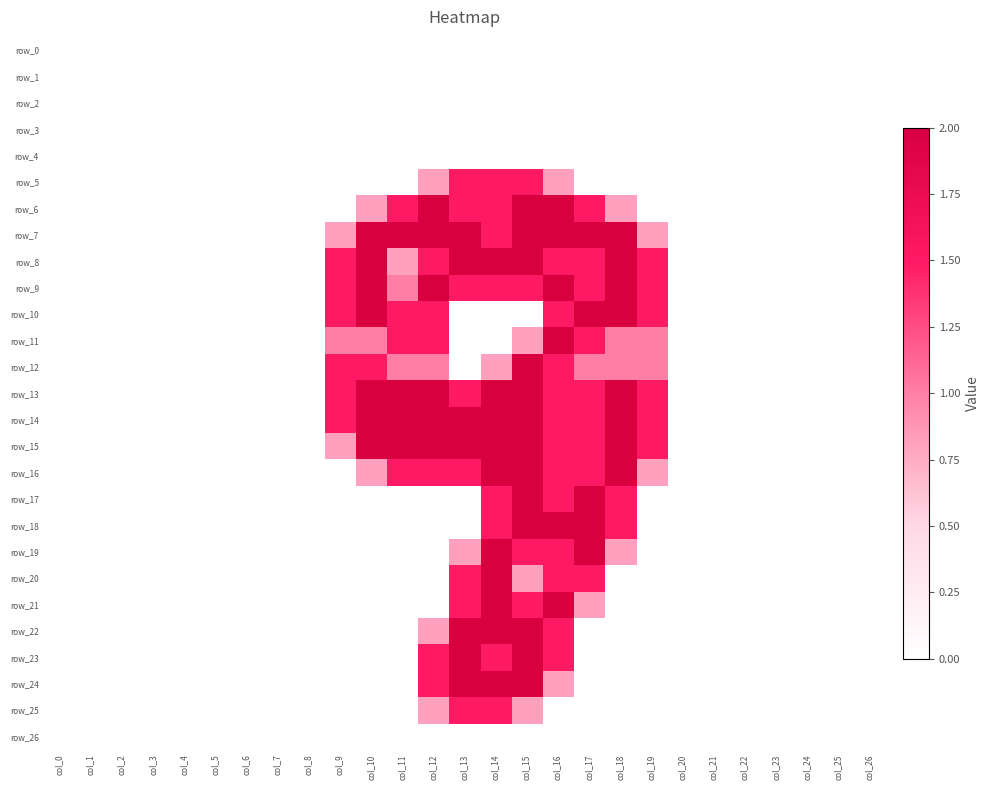

Reading right to left, list all the values displayed in this chart.

row_0: col_26=0.0	col_25=0.0	col_24=0.0	col_23=0.0	col_22=0.0	col_21=0.0	col_20=0.0	col_19=0.0	col_18=0.0	col_17=0.0	col_16=0.0	col_15=0.0	col_14=0.0	col_13=0.0	col_12=0.0	col_11=0.0	col_10=0.0	col_9=0.0	col_8=0.0	col_7=0.0	col_6=0.0	col_5=0.0	col_4=0.0	col_3=0.0	col_2=0.0	col_1=0.0	col_0=0.0
row_1: col_26=0.0	col_25=0.0	col_24=0.0	col_23=0.0	col_22=0.0	col_21=0.0	col_20=0.0	col_19=0.0	col_18=0.0	col_17=0.0	col_16=0.0	col_15=0.0	col_14=0.0	col_13=0.0	col_12=0.0	col_11=0.0	col_10=0.0	col_9=0.0	col_8=0.0	col_7=0.0	col_6=0.0	col_5=0.0	col_4=0.0	col_3=0.0	col_2=0.0	col_1=0.0	col_0=0.0
row_2: col_26=0.0	col_25=0.0	col_24=0.0	col_23=0.0	col_22=0.0	col_21=0.0	col_20=0.0	col_19=0.0	col_18=0.0	col_17=0.0	col_16=0.0	col_15=0.0	col_14=0.0	col_13=0.0	col_12=0.0	col_11=0.0	col_10=0.0	col_9=0.0	col_8=0.0	col_7=0.0	col_6=0.0	col_5=0.0	col_4=0.0	col_3=0.0	col_2=0.0	col_1=0.0	col_0=0.0
row_3: col_26=0.0	col_25=0.0	col_24=0.0	col_23=0.0	col_22=0.0	col_21=0.0	col_20=0.0	col_19=0.0	col_18=0.0	col_17=0.0	col_16=0.0	col_15=0.0	col_14=0.0	col_13=0.0	col_12=0.0	col_11=0.0	col_10=0.0	col_9=0.0	col_8=0.0	col_7=0.0	col_6=0.0	col_5=0.0	col_4=0.0	col_3=0.0	col_2=0.0	col_1=0.0	col_0=0.0
row_4: col_26=0.0	col_25=0.0	col_24=0.0	col_23=0.0	col_22=0.0	col_21=0.0	col_20=0.0	col_19=0.0	col_18=0.0	col_17=0.0	col_16=0.0	col_15=0.0	col_14=0.0	col_13=0.0	col_12=0.0	col_11=0.0	col_10=0.0	col_9=0.0	col_8=0.0	col_7=0.0	col_6=0.0	col_5=0.0	col_4=0.0	col_3=0.0	col_2=0.0	col_1=0.0	col_0=0.0
row_5: col_26=0.0	col_25=0.0	col_24=0.0	col_23=0.0	col_22=0.0	col_21=0.0	col_20=0.0	col_19=0.0	col_18=0.0	col_17=0.0	col_16=0.8	col_15=1.5	col_14=1.5	col_13=1.5	col_12=0.8	col_11=0.0	col_10=0.0	col_9=0.0	col_8=0.0	col_7=0.0	col_6=0.0	col_5=0.0	col_4=0.0	col_3=0.0	col_2=0.0	col_1=0.0	col_0=0.0
row_6: col_26=0.0	col_25=0.0	col_24=0.0	col_23=0.0	col_22=0.0	col_21=0.0	col_20=0.0	col_19=0.0	col_18=0.8	col_17=1.5	col_16=2.0	col_15=2.0	col_14=1.5	col_13=1.5	col_12=2.0	col_11=1.5	col_10=0.8	col_9=0.0	col_8=0.0	col_7=0.0	col_6=0.0	col_5=0.0	col_4=0.0	col_3=0.0	col_2=0.0	col_1=0.0	col_0=0.0
row_7: col_26=0.0	col_25=0.0	col_24=0.0	col_23=0.0	col_22=0.0	col_21=0.0	col_20=0.0	col_19=0.8	col_18=2.0	col_17=2.0	col_16=2.0	col_15=2.0	col_14=1.5	col_13=2.0	col_12=2.0	col_11=2.0	col_10=2.0	col_9=0.8	col_8=0.0	col_7=0.0	col_6=0.0	col_5=0.0	col_4=0.0	col_3=0.0	col_2=0.0	col_1=0.0	col_0=0.0
row_8: col_26=0.0	col_25=0.0	col_24=0.0	col_23=0.0	col_22=0.0	col_21=0.0	col_20=0.0	col_19=1.5	col_18=2.0	col_17=1.5	col_16=1.5	col_15=2.0	col_14=2.0	col_13=2.0	col_12=1.5	col_11=0.8	col_10=2.0	col_9=1.5	col_8=0.0	col_7=0.0	col_6=0.0	col_5=0.0	col_4=0.0	col_3=0.0	col_2=0.0	col_1=0.0	col_0=0.0
row_9: col_26=0.0	col_25=0.0	col_24=0.0	col_23=0.0	col_22=0.0	col_21=0.0	col_20=0.0	col_19=1.5	col_18=2.0	col_17=1.5	col_16=2.0	col_15=1.5	col_14=1.5	col_13=1.5	col_12=2.0	col_11=1.0	col_10=2.0	col_9=1.5	col_8=0.0	col_7=0.0	col_6=0.0	col_5=0.0	col_4=0.0	col_3=0.0	col_2=0.0	col_1=0.0	col_0=0.0
row_10: col_26=0.0	col_25=0.0	col_24=0.0	col_23=0.0	col_22=0.0	col_21=0.0	col_20=0.0	col_19=1.5	col_18=2.0	col_17=2.0	col_16=1.5	col_15=0.0	col_14=0.0	col_13=0.0	col_12=1.5	col_11=1.5	col_10=2.0	col_9=1.5	col_8=0.0	col_7=0.0	col_6=0.0	col_5=0.0	col_4=0.0	col_3=0.0	col_2=0.0	col_1=0.0	col_0=0.0
row_11: col_26=0.0	col_25=0.0	col_24=0.0	col_23=0.0	col_22=0.0	col_21=0.0	col_20=0.0	col_19=1.0	col_18=1.0	col_17=1.5	col_16=2.0	col_15=0.8	col_14=0.0	col_13=0.0	col_12=1.5	col_11=1.5	col_10=1.0	col_9=1.0	col_8=0.0	col_7=0.0	col_6=0.0	col_5=0.0	col_4=0.0	col_3=0.0	col_2=0.0	col_1=0.0	col_0=0.0
row_12: col_26=0.0	col_25=0.0	col_24=0.0	col_23=0.0	col_22=0.0	col_21=0.0	col_20=0.0	col_19=1.0	col_18=1.0	col_17=1.0	col_16=1.5	col_15=2.0	col_14=0.8	col_13=0.0	col_12=1.0	col_11=1.0	col_10=1.5	col_9=1.5	col_8=0.0	col_7=0.0	col_6=0.0	col_5=0.0	col_4=0.0	col_3=0.0	col_2=0.0	col_1=0.0	col_0=0.0
row_13: col_26=0.0	col_25=0.0	col_24=0.0	col_23=0.0	col_22=0.0	col_21=0.0	col_20=0.0	col_19=1.5	col_18=2.0	col_17=1.5	col_16=1.5	col_15=2.0	col_14=2.0	col_13=1.5	col_12=2.0	col_11=2.0	col_10=2.0	col_9=1.5	col_8=0.0	col_7=0.0	col_6=0.0	col_5=0.0	col_4=0.0	col_3=0.0	col_2=0.0	col_1=0.0	col_0=0.0
row_14: col_26=0.0	col_25=0.0	col_24=0.0	col_23=0.0	col_22=0.0	col_21=0.0	col_20=0.0	col_19=1.5	col_18=2.0	col_17=1.5	col_16=1.5	col_15=2.0	col_14=2.0	col_13=2.0	col_12=2.0	col_11=2.0	col_10=2.0	col_9=1.5	col_8=0.0	col_7=0.0	col_6=0.0	col_5=0.0	col_4=0.0	col_3=0.0	col_2=0.0	col_1=0.0	col_0=0.0
row_15: col_26=0.0	col_25=0.0	col_24=0.0	col_23=0.0	col_22=0.0	col_21=0.0	col_20=0.0	col_19=1.5	col_18=2.0	col_17=1.5	col_16=1.5	col_15=2.0	col_14=2.0	col_13=2.0	col_12=2.0	col_11=2.0	col_10=2.0	col_9=0.8	col_8=0.0	col_7=0.0	col_6=0.0	col_5=0.0	col_4=0.0	col_3=0.0	col_2=0.0	col_1=0.0	col_0=0.0
row_16: col_26=0.0	col_25=0.0	col_24=0.0	col_23=0.0	col_22=0.0	col_21=0.0	col_20=0.0	col_19=0.8	col_18=2.0	col_17=1.5	col_16=1.5	col_15=2.0	col_14=2.0	col_13=1.5	col_12=1.5	col_11=1.5	col_10=0.8	col_9=0.0	col_8=0.0	col_7=0.0	col_6=0.0	col_5=0.0	col_4=0.0	col_3=0.0	col_2=0.0	col_1=0.0	col_0=0.0
row_17: col_26=0.0	col_25=0.0	col_24=0.0	col_23=0.0	col_22=0.0	col_21=0.0	col_20=0.0	col_19=0.0	col_18=1.5	col_17=2.0	col_16=1.5	col_15=2.0	col_14=1.5	col_13=0.0	col_12=0.0	col_11=0.0	col_10=0.0	col_9=0.0	col_8=0.0	col_7=0.0	col_6=0.0	col_5=0.0	col_4=0.0	col_3=0.0	col_2=0.0	col_1=0.0	col_0=0.0
row_18: col_26=0.0	col_25=0.0	col_24=0.0	col_23=0.0	col_22=0.0	col_21=0.0	col_20=0.0	col_19=0.0	col_18=1.5	col_17=2.0	col_16=2.0	col_15=2.0	col_14=1.5	col_13=0.0	col_12=0.0	col_11=0.0	col_10=0.0	col_9=0.0	col_8=0.0	col_7=0.0	col_6=0.0	col_5=0.0	col_4=0.0	col_3=0.0	col_2=0.0	col_1=0.0	col_0=0.0
row_19: col_26=0.0	col_25=0.0	col_24=0.0	col_23=0.0	col_22=0.0	col_21=0.0	col_20=0.0	col_19=0.0	col_18=0.8	col_17=2.0	col_16=1.5	col_15=1.5	col_14=2.0	col_13=0.8	col_12=0.0	col_11=0.0	col_10=0.0	col_9=0.0	col_8=0.0	col_7=0.0	col_6=0.0	col_5=0.0	col_4=0.0	col_3=0.0	col_2=0.0	col_1=0.0	col_0=0.0
row_20: col_26=0.0	col_25=0.0	col_24=0.0	col_23=0.0	col_22=0.0	col_21=0.0	col_20=0.0	col_19=0.0	col_18=0.0	col_17=1.5	col_16=1.5	col_15=0.8	col_14=2.0	col_13=1.5	col_12=0.0	col_11=0.0	col_10=0.0	col_9=0.0	col_8=0.0	col_7=0.0	col_6=0.0	col_5=0.0	col_4=0.0	col_3=0.0	col_2=0.0	col_1=0.0	col_0=0.0
row_21: col_26=0.0	col_25=0.0	col_24=0.0	col_23=0.0	col_22=0.0	col_21=0.0	col_20=0.0	col_19=0.0	col_18=0.0	col_17=0.8	col_16=2.0	col_15=1.5	col_14=2.0	col_13=1.5	col_12=0.0	col_11=0.0	col_10=0.0	col_9=0.0	col_8=0.0	col_7=0.0	col_6=0.0	col_5=0.0	col_4=0.0	col_3=0.0	col_2=0.0	col_1=0.0	col_0=0.0
row_22: col_26=0.0	col_25=0.0	col_24=0.0	col_23=0.0	col_22=0.0	col_21=0.0	col_20=0.0	col_19=0.0	col_18=0.0	col_17=0.0	col_16=1.5	col_15=2.0	col_14=2.0	col_13=2.0	col_12=0.8	col_11=0.0	col_10=0.0	col_9=0.0	col_8=0.0	col_7=0.0	col_6=0.0	col_5=0.0	col_4=0.0	col_3=0.0	col_2=0.0	col_1=0.0	col_0=0.0
row_23: col_26=0.0	col_25=0.0	col_24=0.0	col_23=0.0	col_22=0.0	col_21=0.0	col_20=0.0	col_19=0.0	col_18=0.0	col_17=0.0	col_16=1.5	col_15=2.0	col_14=1.5	col_13=2.0	col_12=1.5	col_11=0.0	col_10=0.0	col_9=0.0	col_8=0.0	col_7=0.0	col_6=0.0	col_5=0.0	col_4=0.0	col_3=0.0	col_2=0.0	col_1=0.0	col_0=0.0
row_24: col_26=0.0	col_25=0.0	col_24=0.0	col_23=0.0	col_22=0.0	col_21=0.0	col_20=0.0	col_19=0.0	col_18=0.0	col_17=0.0	col_16=0.8	col_15=2.0	col_14=2.0	col_13=2.0	col_12=1.5	col_11=0.0	col_10=0.0	col_9=0.0	col_8=0.0	col_7=0.0	col_6=0.0	col_5=0.0	col_4=0.0	col_3=0.0	col_2=0.0	col_1=0.0	col_0=0.0
row_25: col_26=0.0	col_25=0.0	col_24=0.0	col_23=0.0	col_22=0.0	col_21=0.0	col_20=0.0	col_19=0.0	col_18=0.0	col_17=0.0	col_16=0.0	col_15=0.8	col_14=1.5	col_13=1.5	col_12=0.8	col_11=0.0	col_10=0.0	col_9=0.0	col_8=0.0	col_7=0.0	col_6=0.0	col_5=0.0	col_4=0.0	col_3=0.0	col_2=0.0	col_1=0.0	col_0=0.0
row_26: col_26=0.0	col_25=0.0	col_24=0.0	col_23=0.0	col_22=0.0	col_21=0.0	col_20=0.0	col_19=0.0	col_18=0.0	col_17=0.0	col_16=0.0	col_15=0.0	col_14=0.0	col_13=0.0	col_12=0.0	col_11=0.0	col_10=0.0	col_9=0.0	col_8=0.0	col_7=0.0	col_6=0.0	col_5=0.0	col_4=0.0	col_3=0.0	col_2=0.0	col_1=0.0	col_0=0.0